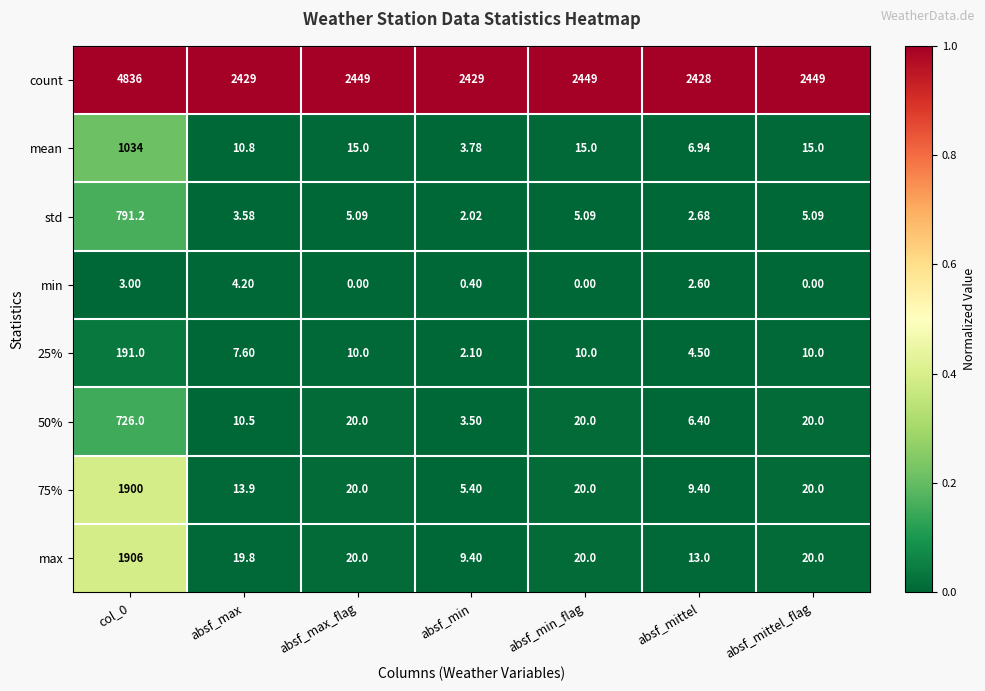

Which category has the highest value across all series?

col_0